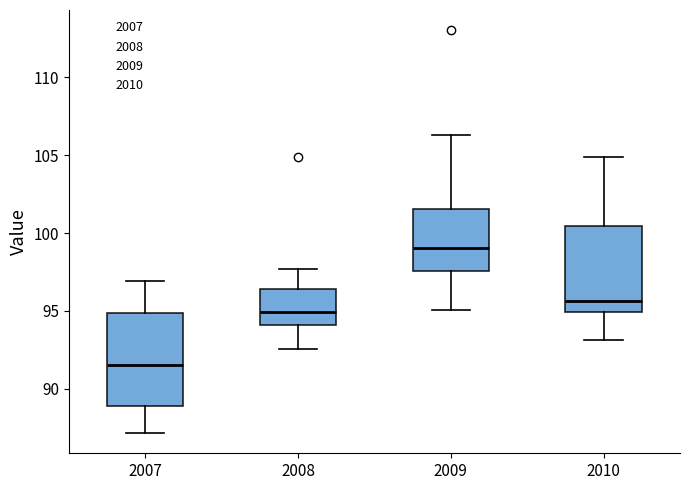

Reading left to right, transcribe this box plot: for each box, give where its median line is, the range the box spans, and where its two whiskers end, as read against the y-axis. The values are not printed on the chart, so give them approximately, as read against the axis.

2007: median 91.5, box 89.0 to 95.0, whiskers 87.0 to 97.0
2008: median 95.0, box 94.0 to 96.5, whiskers 92.5 to 97.5
2009: median 99.0, box 97.5 to 101.5, whiskers 95.0 to 106.5
2010: median 95.5, box 95.0 to 100.5, whiskers 93.0 to 105.0